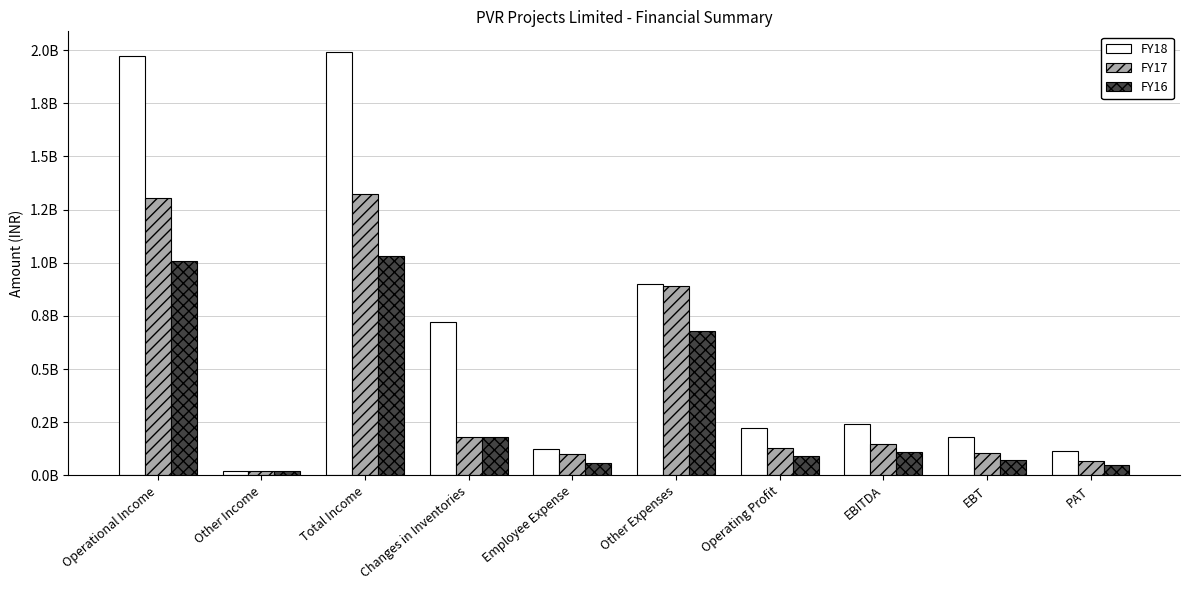

Does the chart contain stacked bars?

No